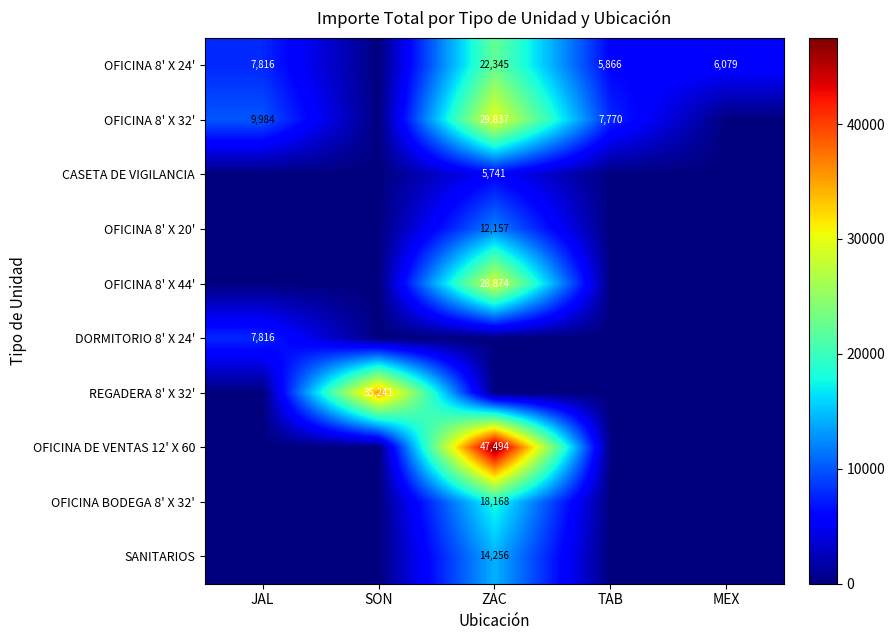

The OFICINA 8' X 24' series shows 6079 at MEX. True or false?

True